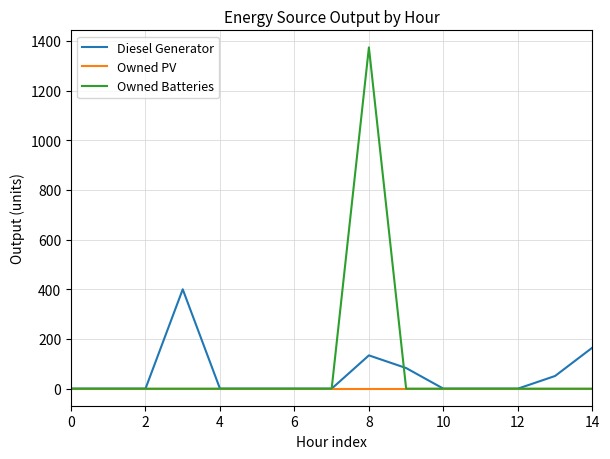

Which series has the largest range (max minus min)?

Owned Batteries